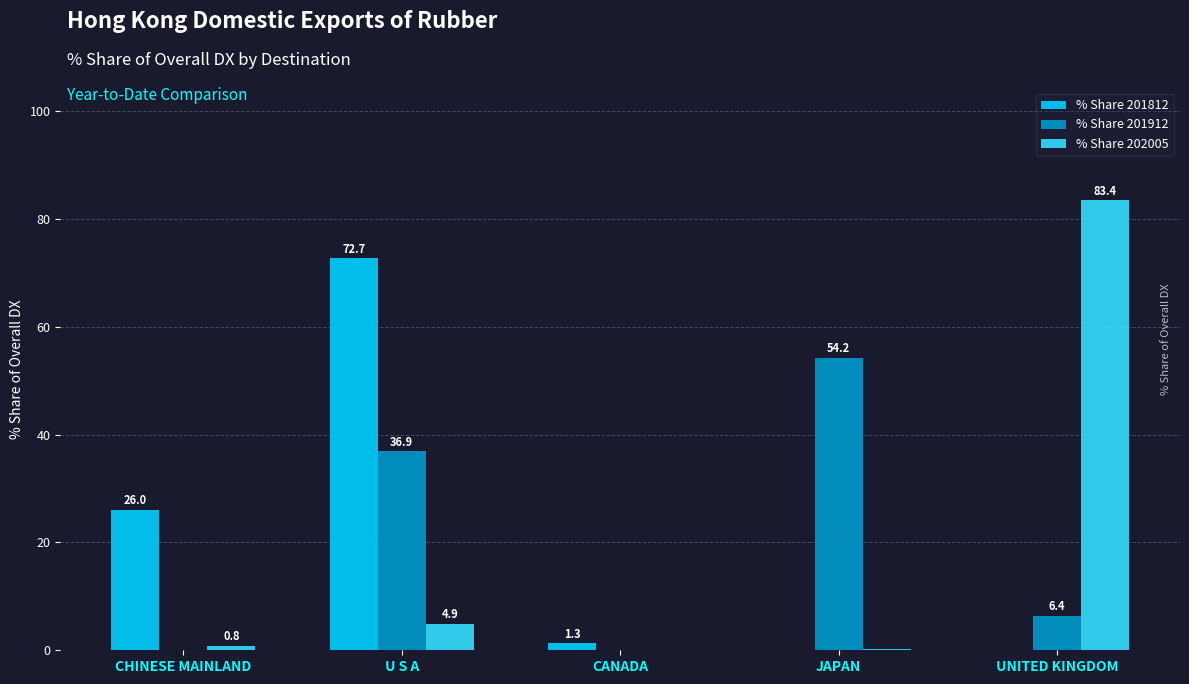

How many data points does each series have?

5